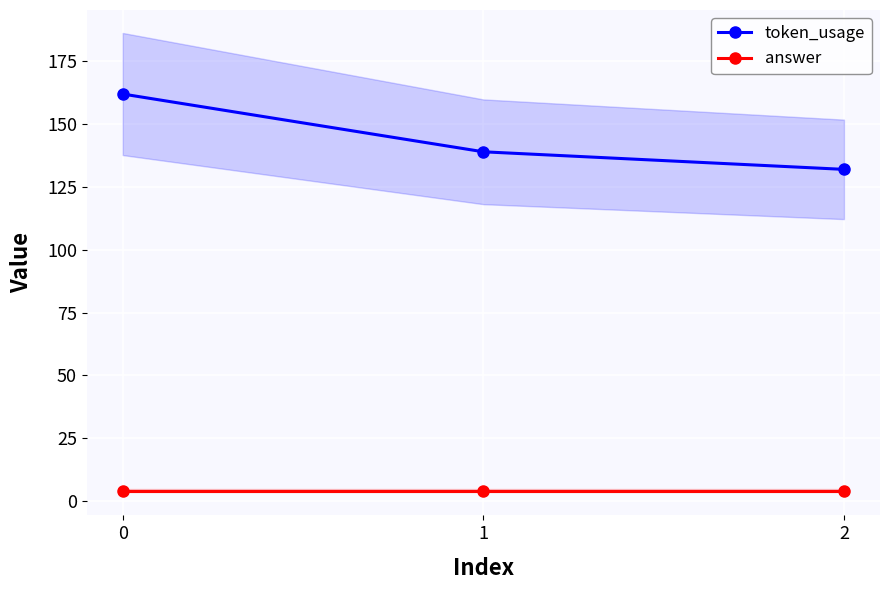

What are all the series names shown in the legend?

token_usage, answer